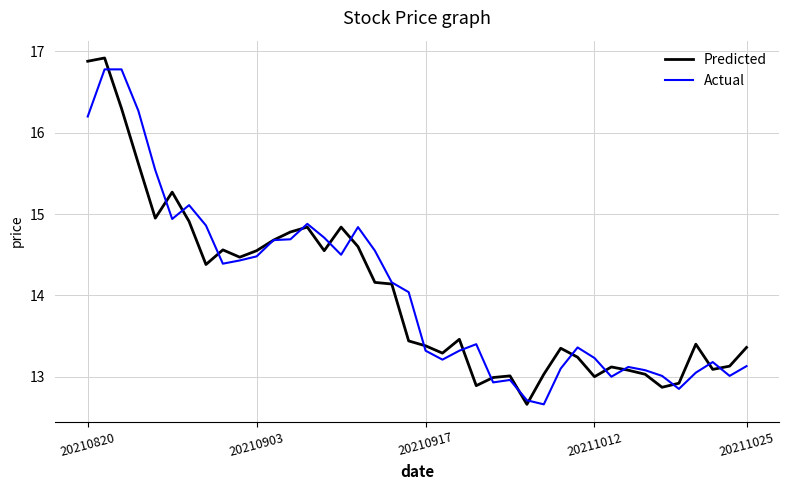

What is the highest value of the Actual series?

16.8